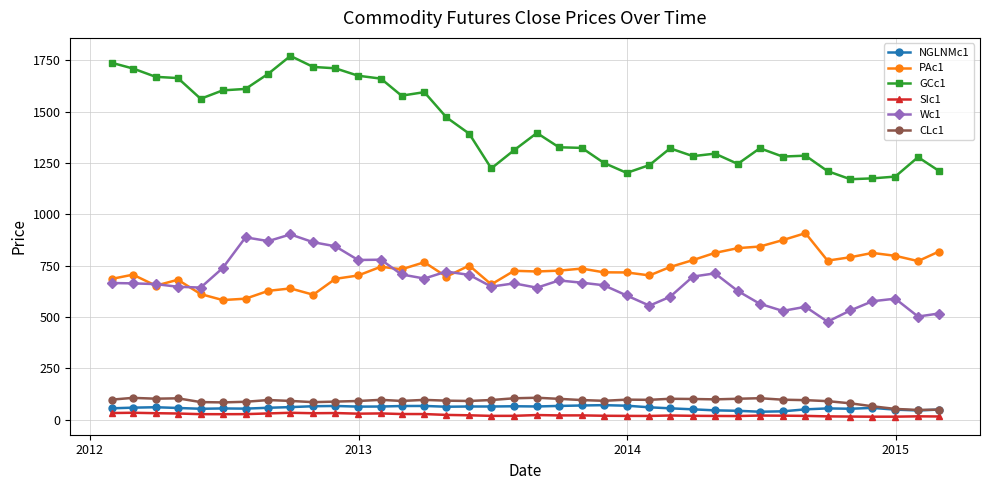

At how many categories does at least one series exceed 549?

38